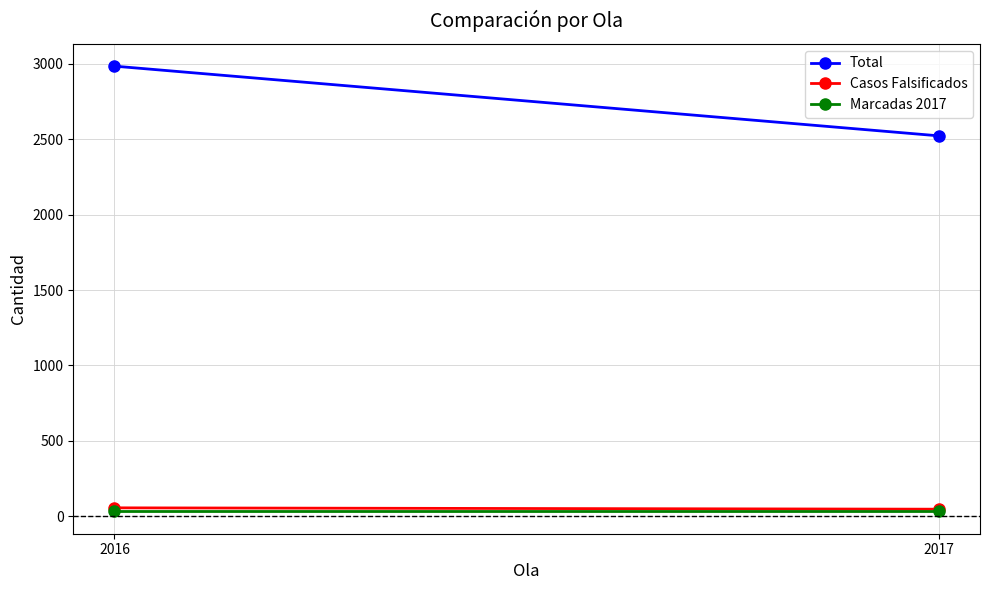

Which has a higher value, 2017 or 2016?

2016